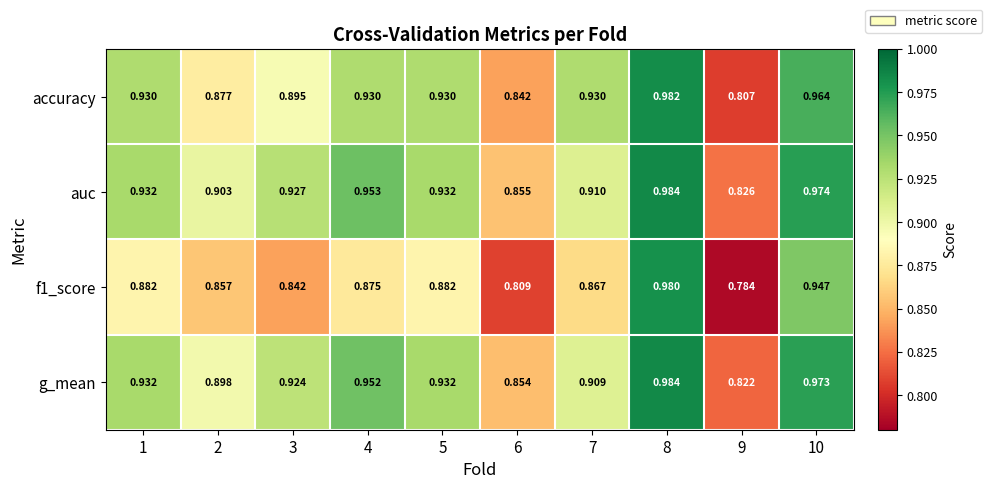

Which series has the largest total across all categories?

auc